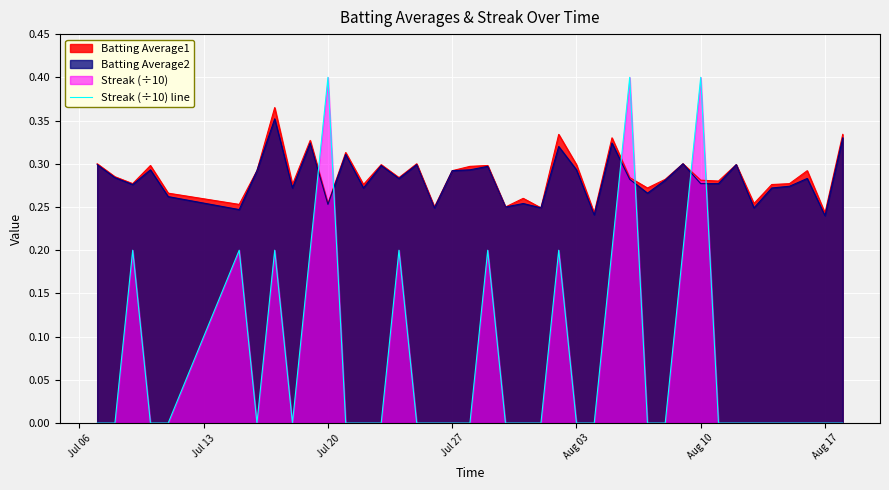

Is it true that Batting Average1 equals 0.1 at Aug 10?

False